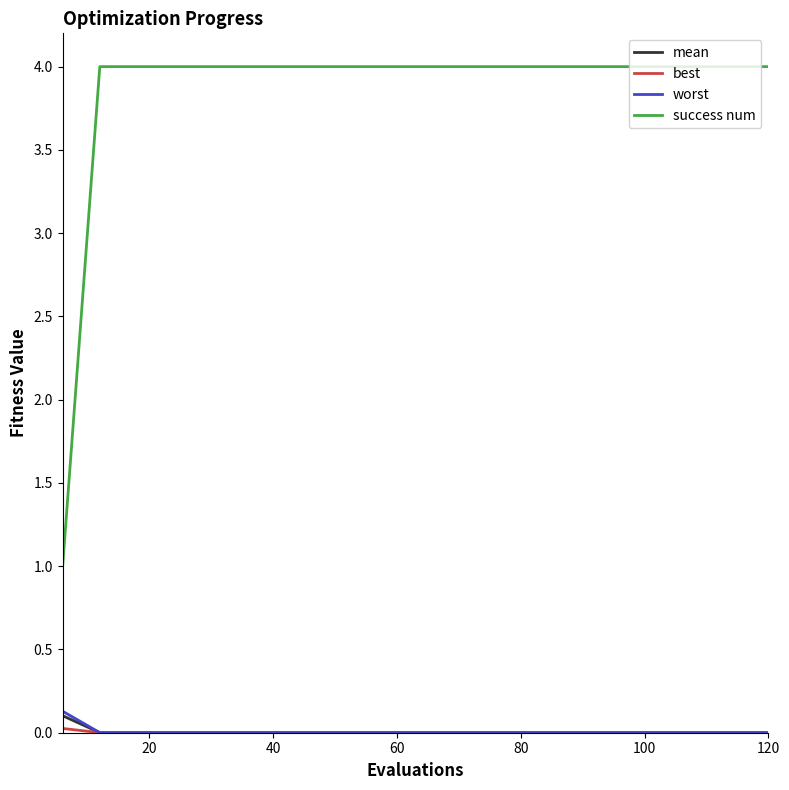

True or false: worst and success num intersect in this chart.

False